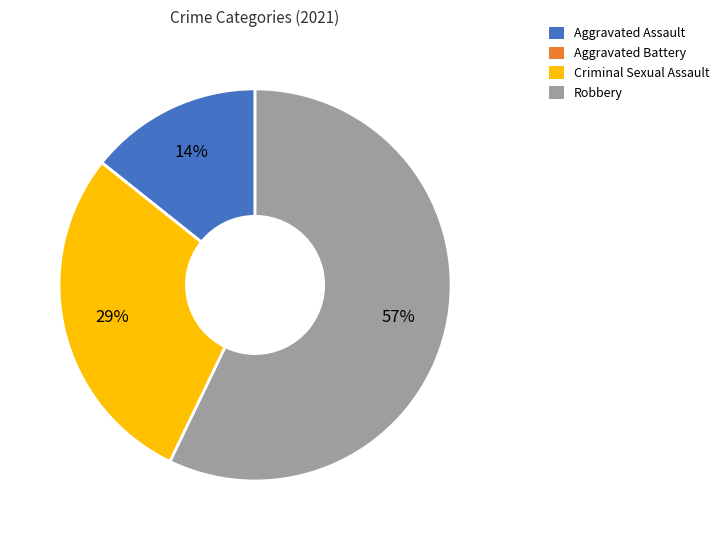

Which category has the biggest portion of the pie?

Robbery